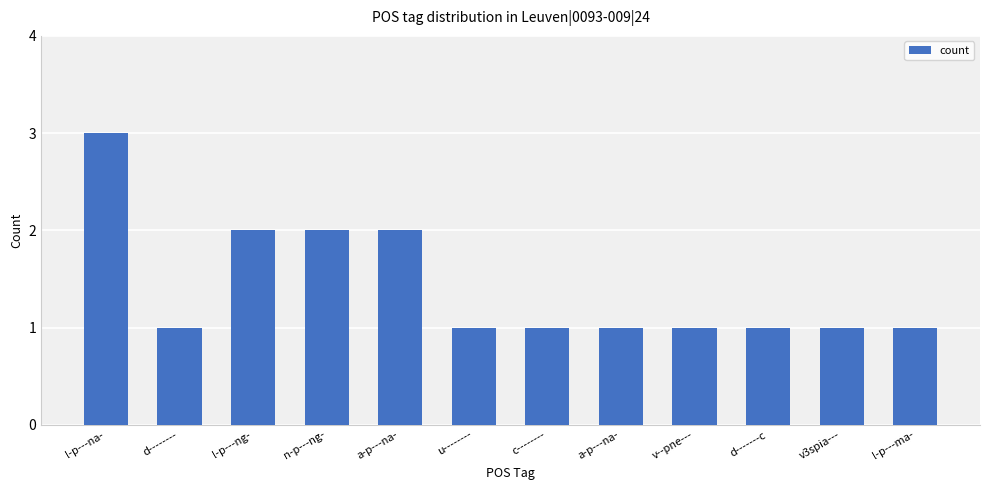

What value does the data have at v3spia---?

1